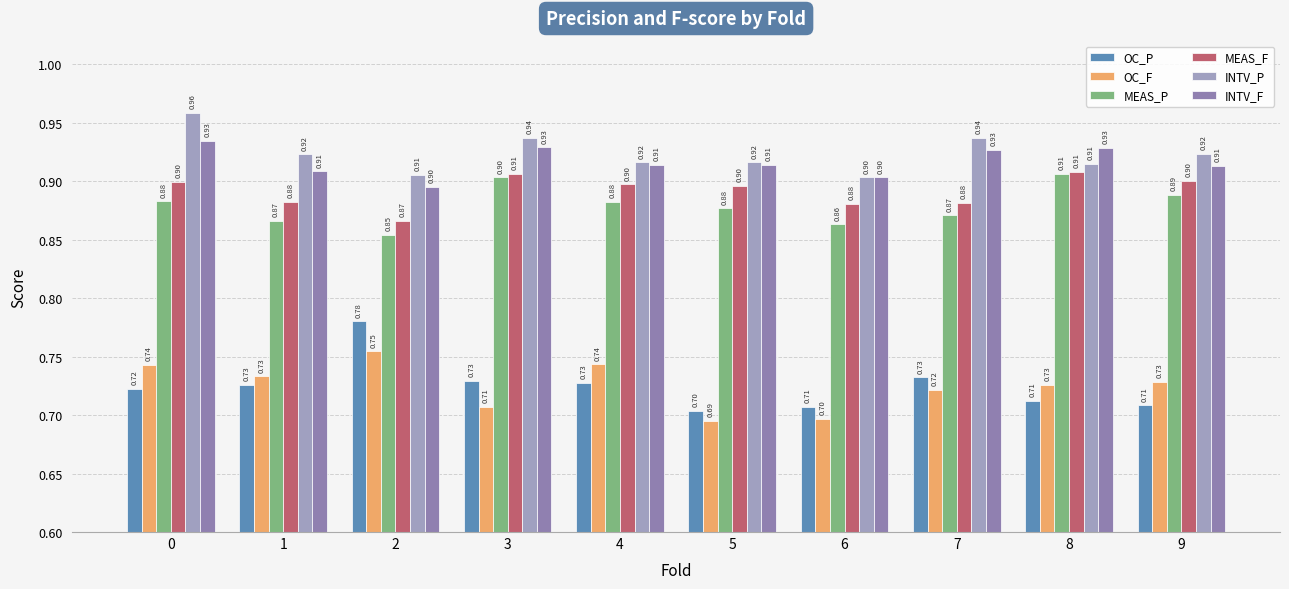

How many INTV_F values are between 0 and 1?

10